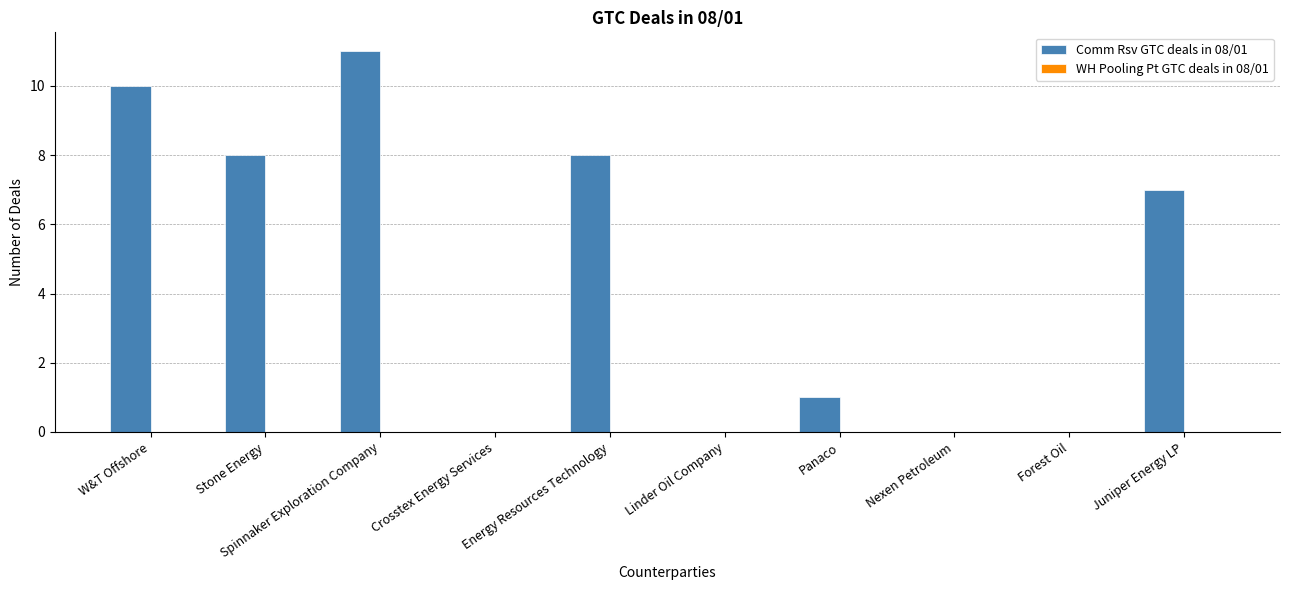

What is the change in value from Linder Oil Company to Juniper Energy LP?

+7